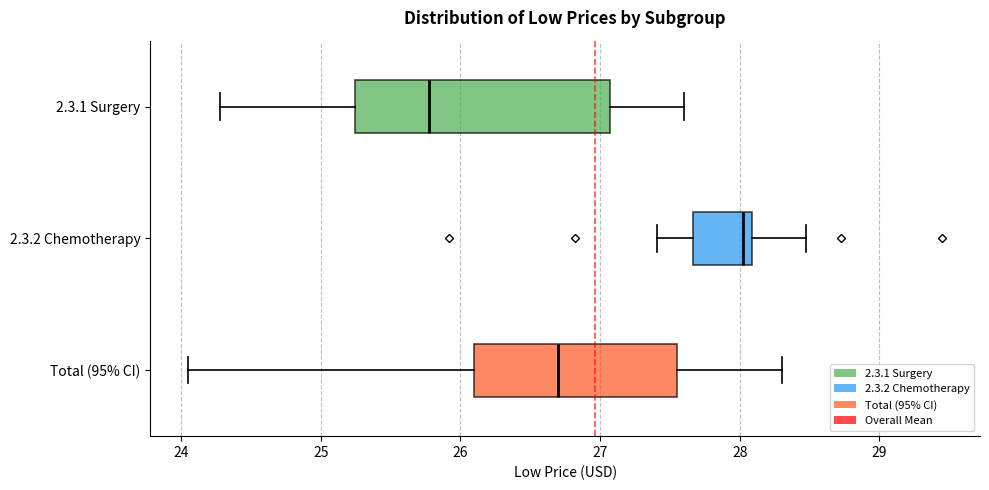

Reading bottom to top, read every box against the x-axis: the position of its median line, the range the box covers, and the ends of its whiskers. The values are not printed on the chart, so give them approximately, as read against the axis.

Total (95% CI): median 26.7, box 26.1 to 27.5, whiskers 24.0 to 28.3
2.3.2 Chemotherapy: median 28.0, box 27.7 to 28.1, whiskers 27.4 to 28.5
2.3.1 Surgery: median 25.8, box 25.2 to 27.1, whiskers 24.3 to 27.6